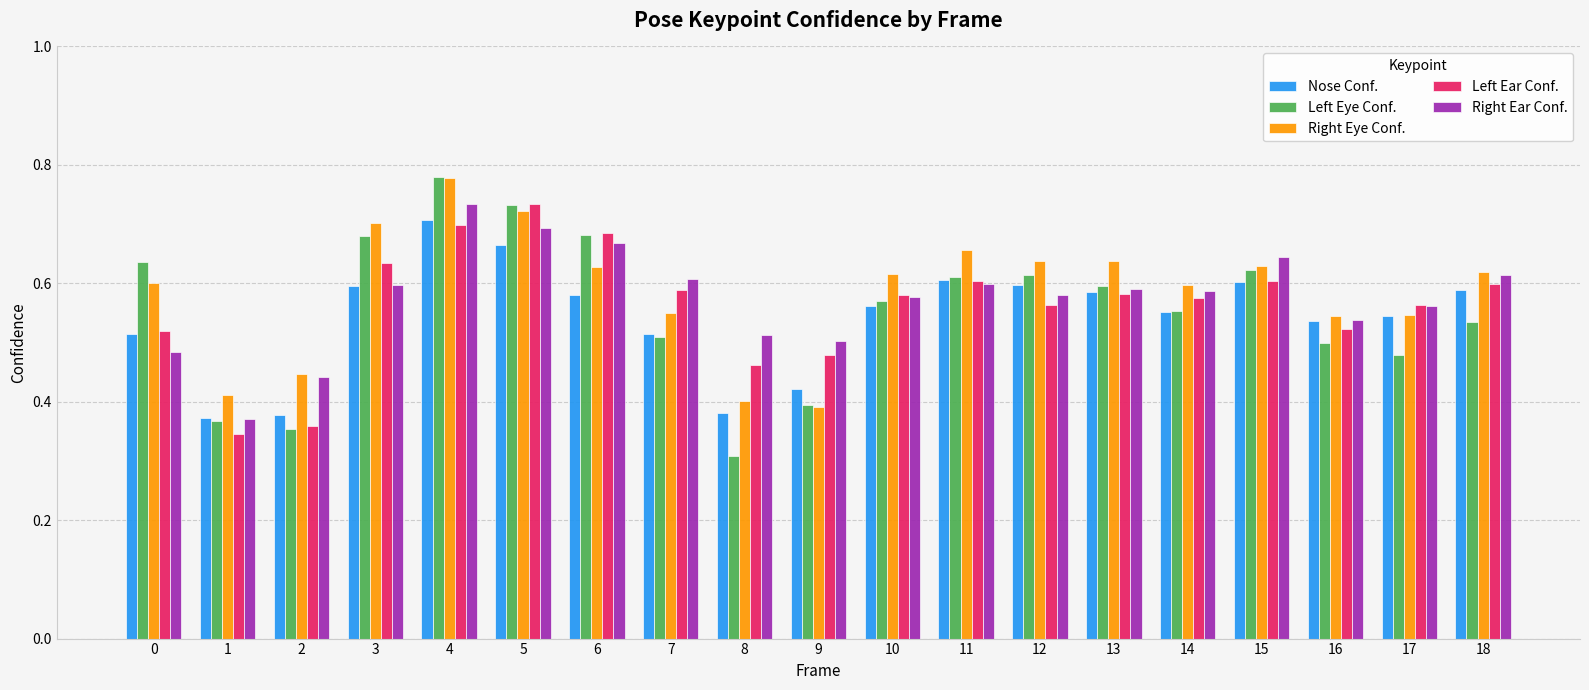

Is the value of Left Ear Conf. at 10 greater than the value of Nose Conf. at 5?

No